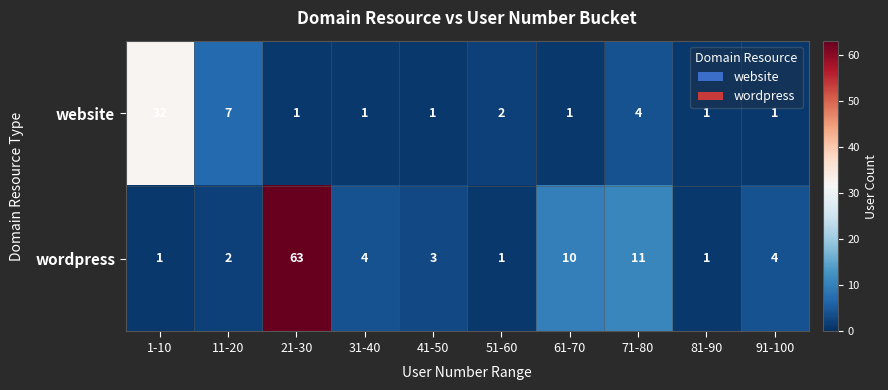

List the series in order of their peak value, highest first.

wordpress, website